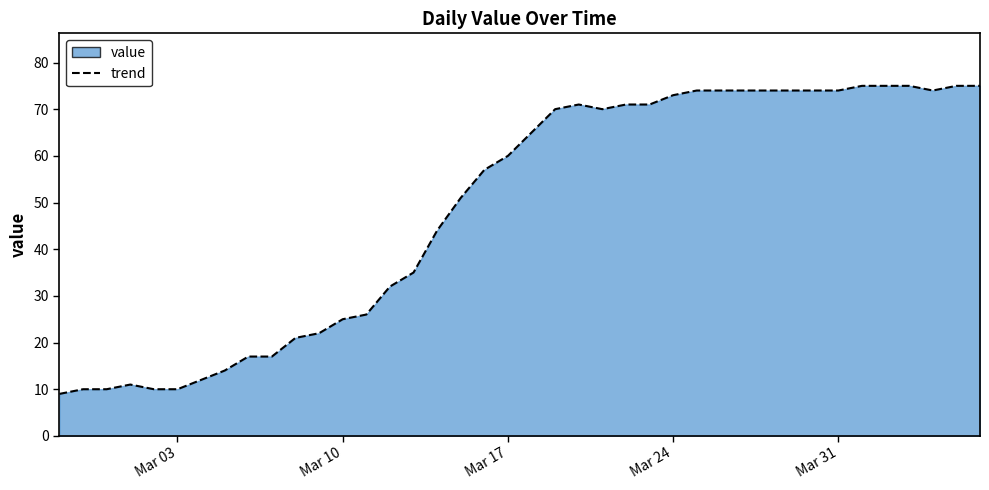

What is the difference between the maximum and minimum values?

66